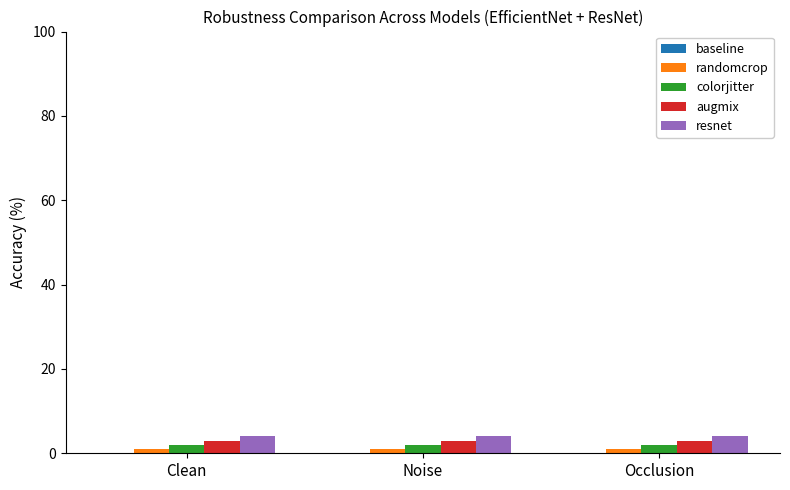

What is the spread (max minus min) of values at Occlusion?

3